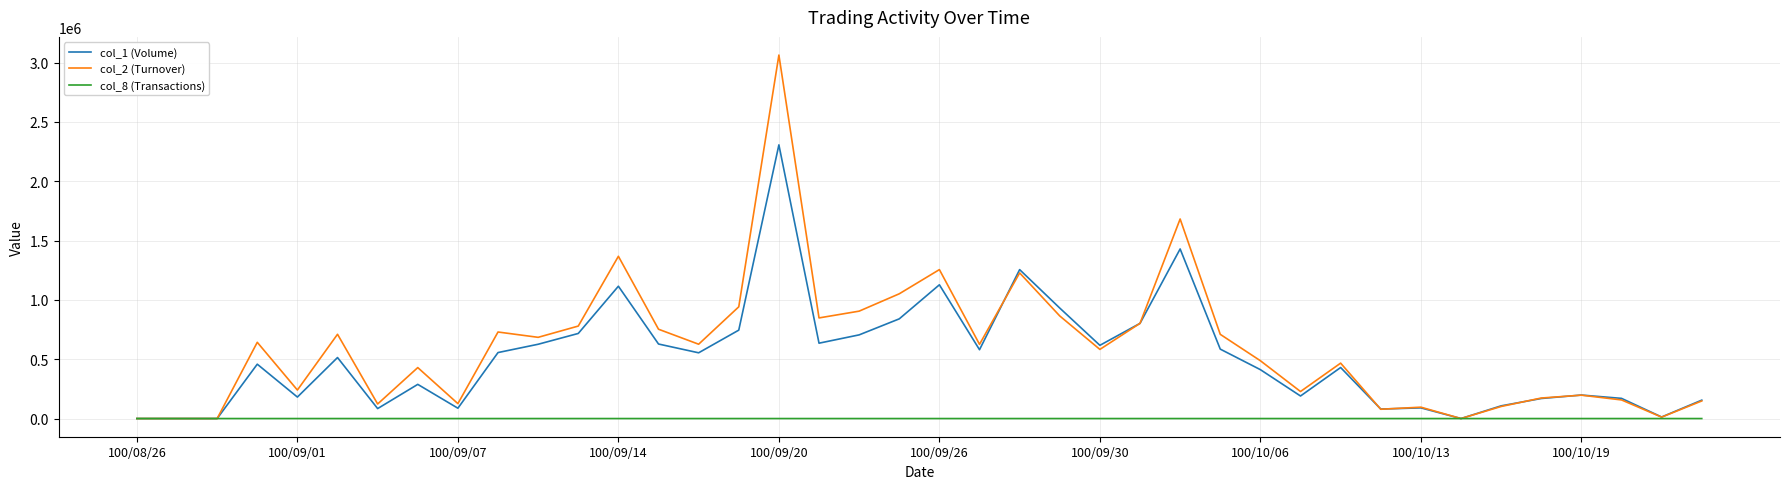

List the series in order of their peak value, lowest first.

col_8 (Transactions), col_1 (Volume), col_2 (Turnover)